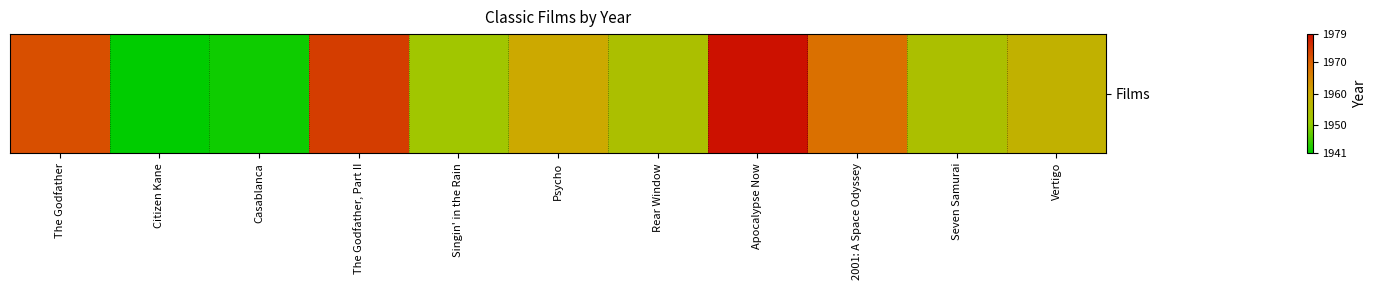

Reading left to right, transcribe all the data shown in this chart.

The Godfather=1972	Citizen Kane=1941	Casablanca=1942	The Godfather, Part II=1974	Singin' in the Rain=1952	Psycho=1960	Rear Window=1954	Apocalypse Now=1979	2001: A Space Odyssey=1968	Seven Samurai=1954	Vertigo=1958